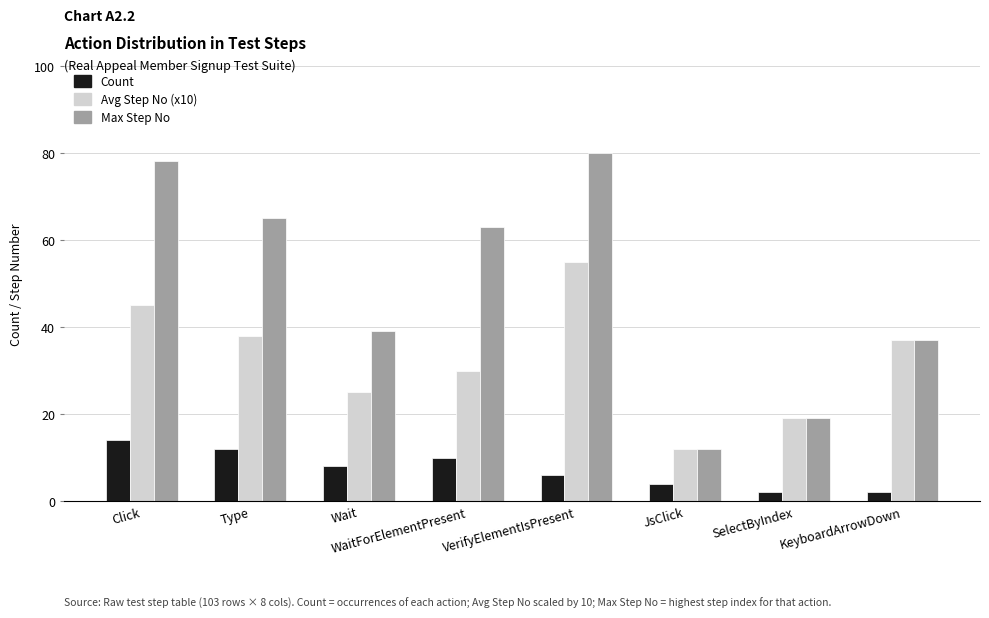

Reading left to right, list all the values displayed in this chart.

Count: 14	12	8	10	6	4	2	2
Avg Step No (x10): 45	38	25	30	55	12	19	37
Max Step No: 78	65	39	63	80	12	19	37